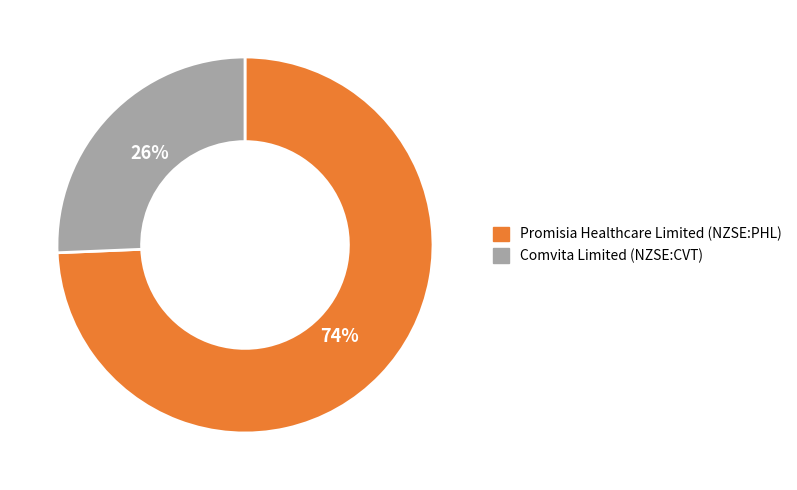

To the nearest percent, what percentage of the pie is Promisia Healthcare Limited (NZSE:PHL)?

74%